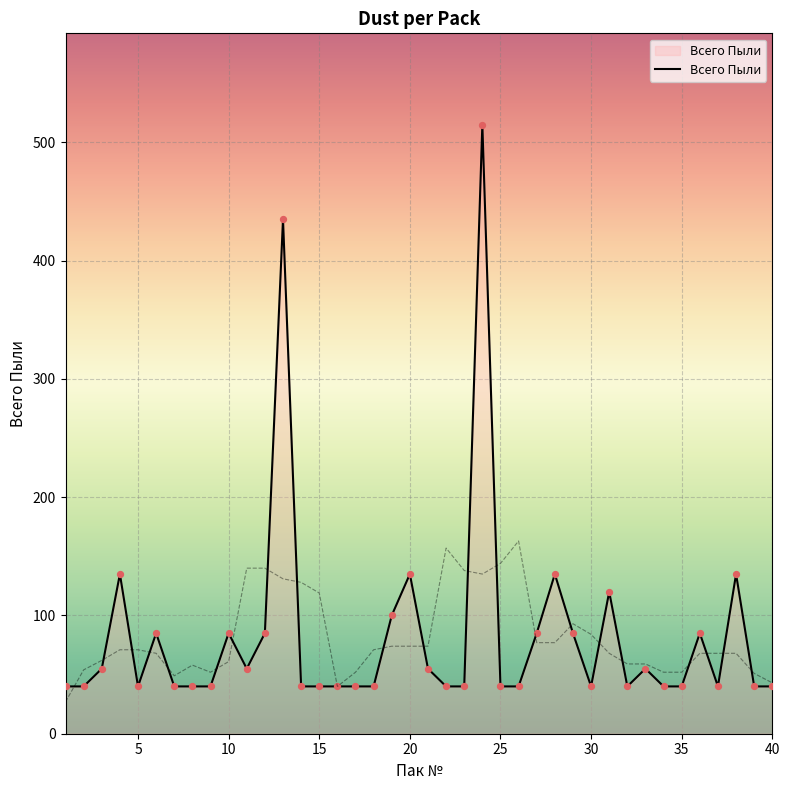

Which has a higher value, 23 or 17?

23